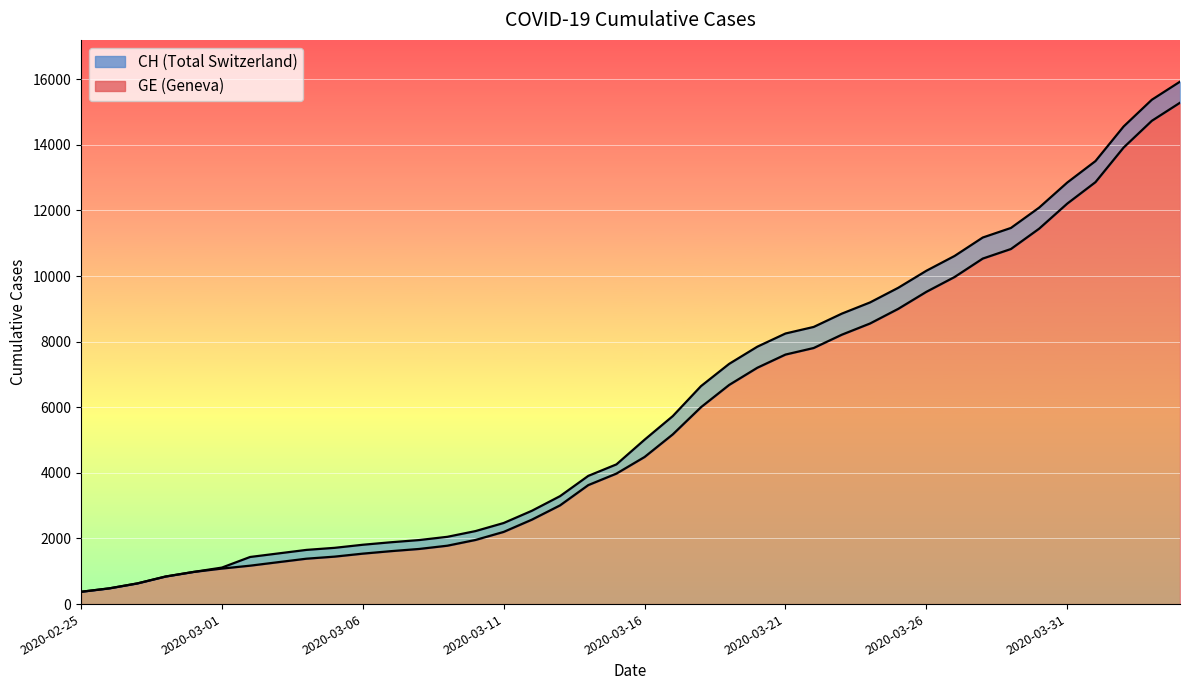

At which category is the sum across all series the highest?

2020-04-04